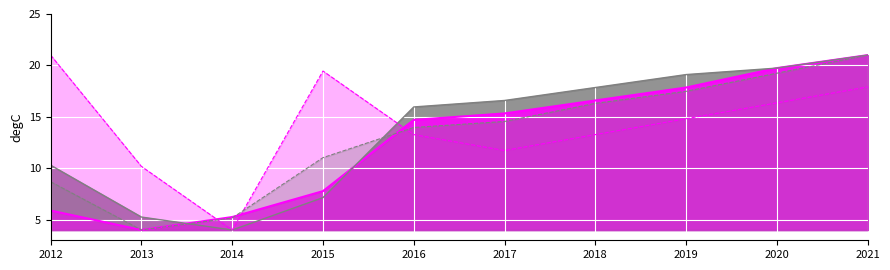

At which label does Work_Experience_line first exceed 16?

2017